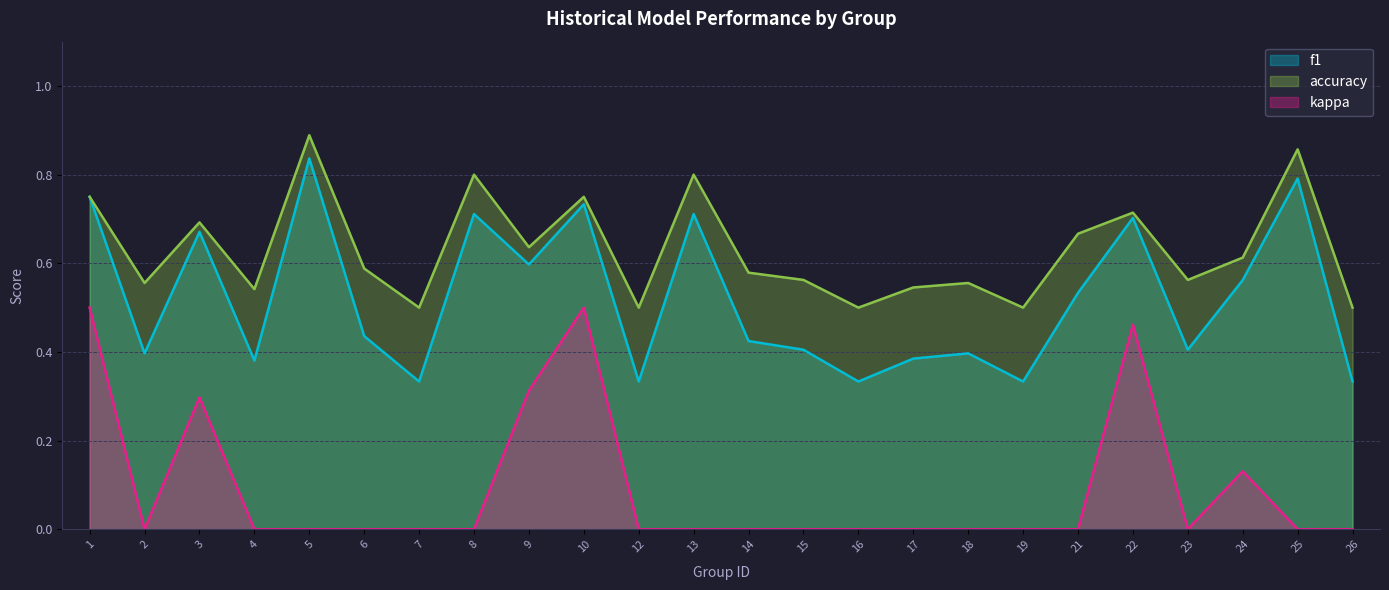

Reading left to right, transcribe all the data shown in this chart.

f1: 0.8	0.4	0.7	0.4	0.8	0.4	0.3	0.7	0.6	0.7	0.3	0.7	0.4	0.4	0.3	0.4	0.4	0.3	0.5	0.7	0.4	0.6	0.8	0.3
accuracy: 0.8	0.6	0.7	0.5	0.9	0.6	0.5	0.8	0.6	0.8	0.5	0.8	0.6	0.6	0.5	0.5	0.6	0.5	0.7	0.7	0.6	0.6	0.9	0.5
kappa: 0.5	0.0	0.3	0.0	0.0	0.0	0.0	0.0	0.3	0.5	0.0	0.0	0.0	0.0	0.0	0.0	0.0	0.0	0.0	0.5	0.0	0.1	0.0	0.0